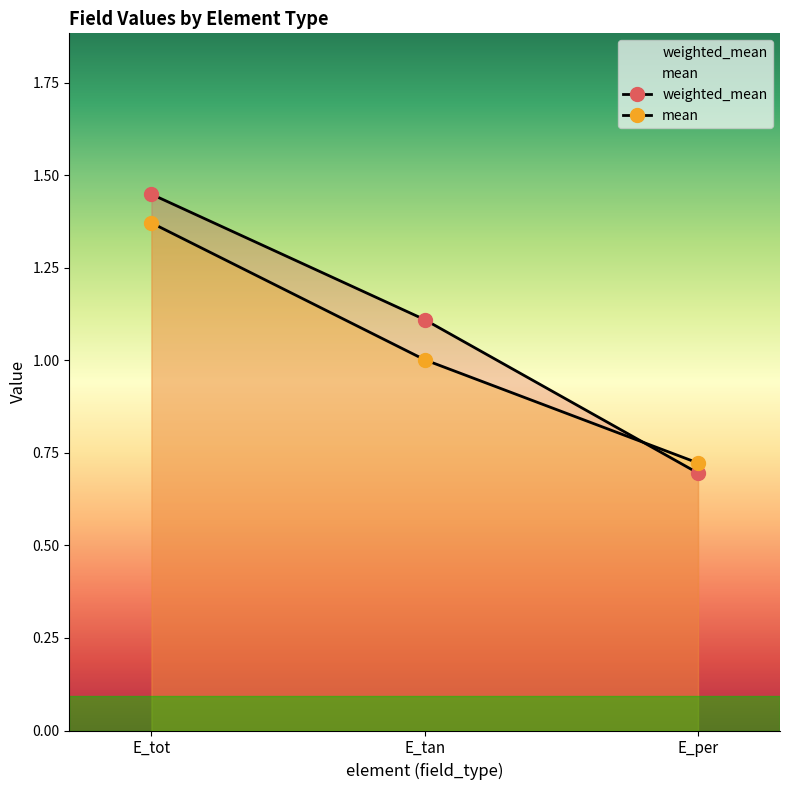

Which series has the largest range (max minus min)?

weighted_mean